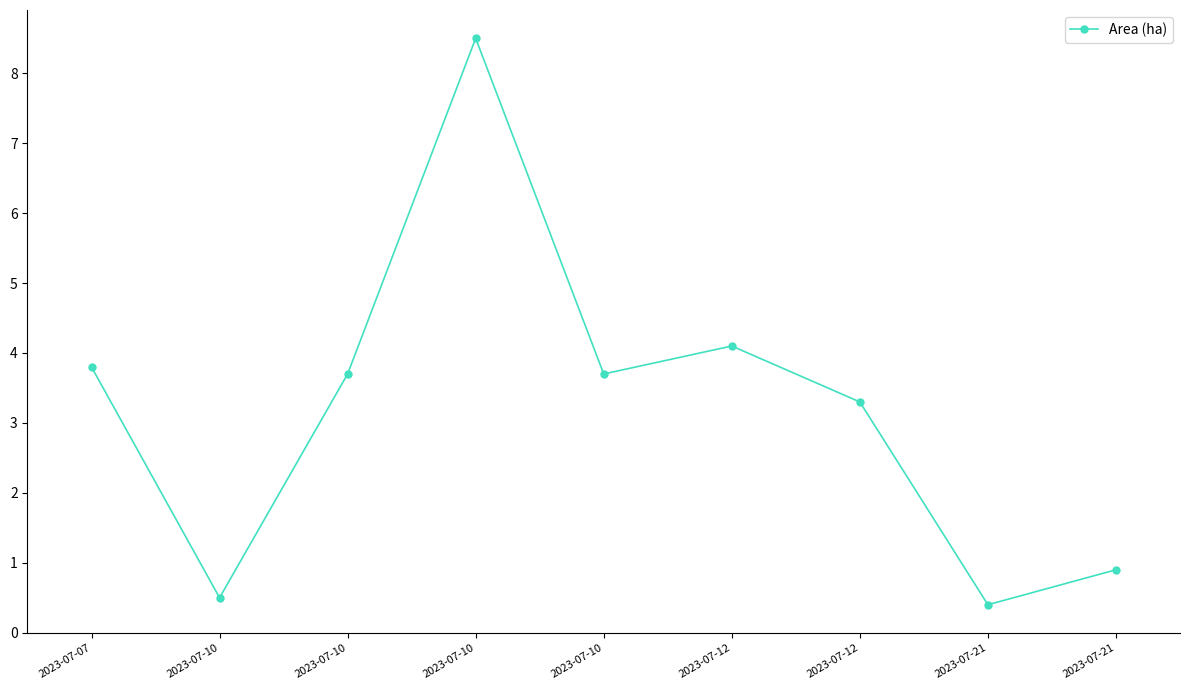

What is the difference between the values at 2023-07-21 and 2023-07-07?

3.4